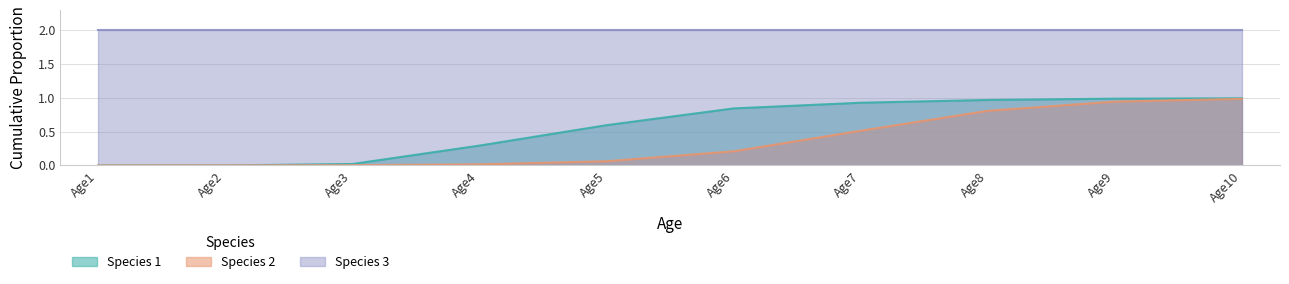

Between Age5 and Age7, which series saw the biggest shift?

Species 2